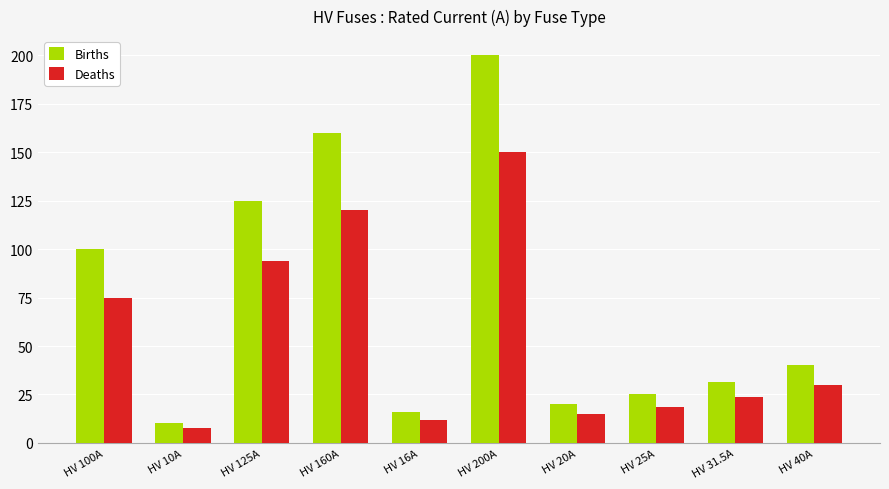

What is the spread (max minus min) of values at HV 16A?

4.0